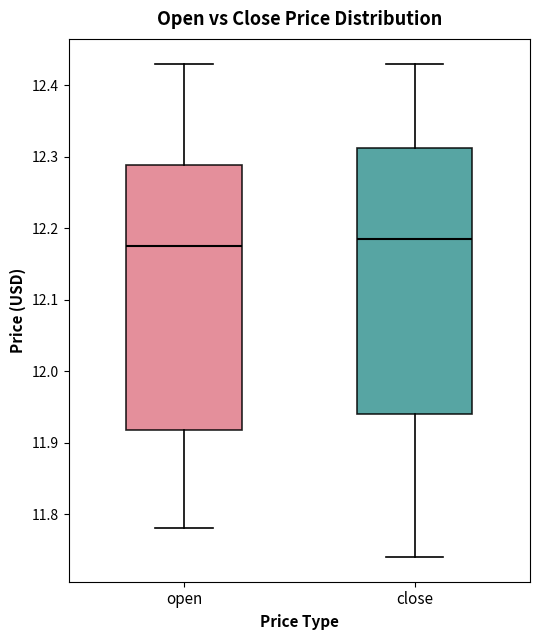

Reading left to right, transcribe this box plot: for each box, give where its median line is, the range the box spans, and where its two whiskers end, as read against the y-axis. The values are not printed on the chart, so give them approximately, as read against the axis.

open: median 12.18, box 11.92 to 12.29, whiskers 11.78 to 12.43
close: median 12.19, box 11.94 to 12.31, whiskers 11.74 to 12.43